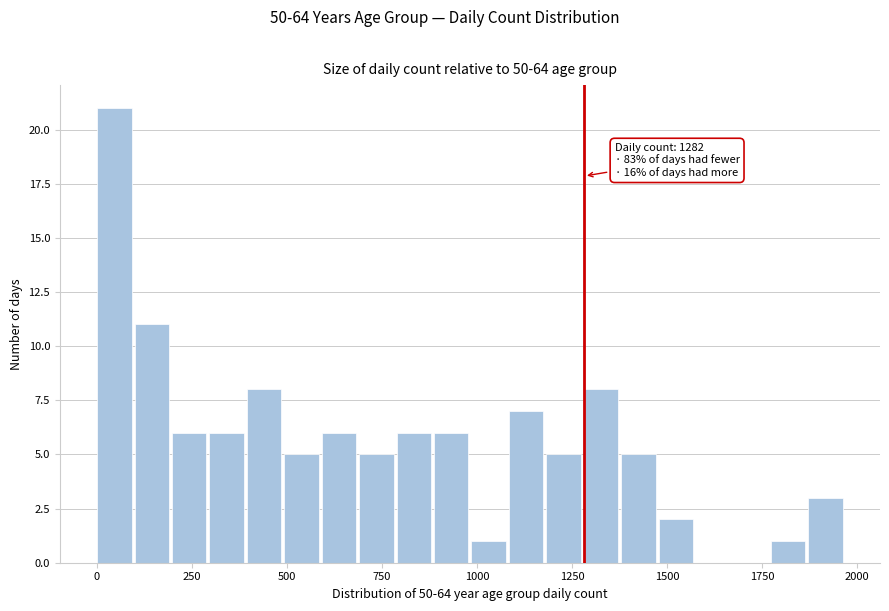

Read against the x-axis, roughly where is the centre of the tallest bar?

50